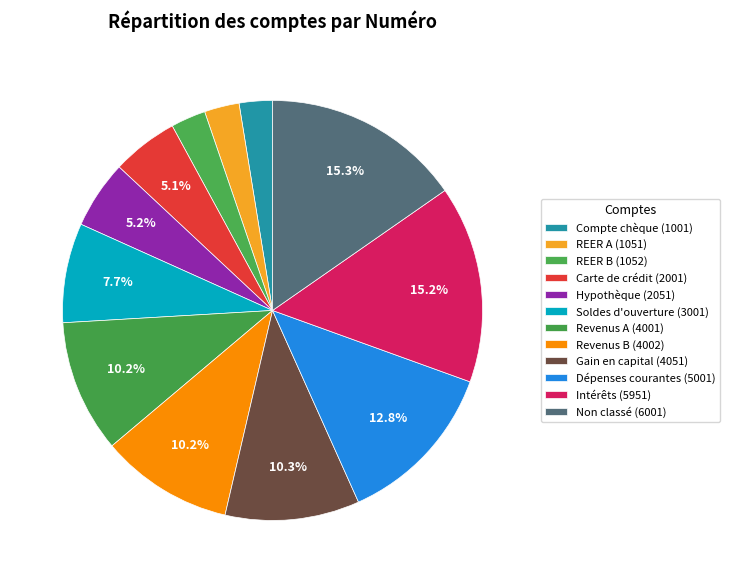

How many slices are in this pie chart?

12